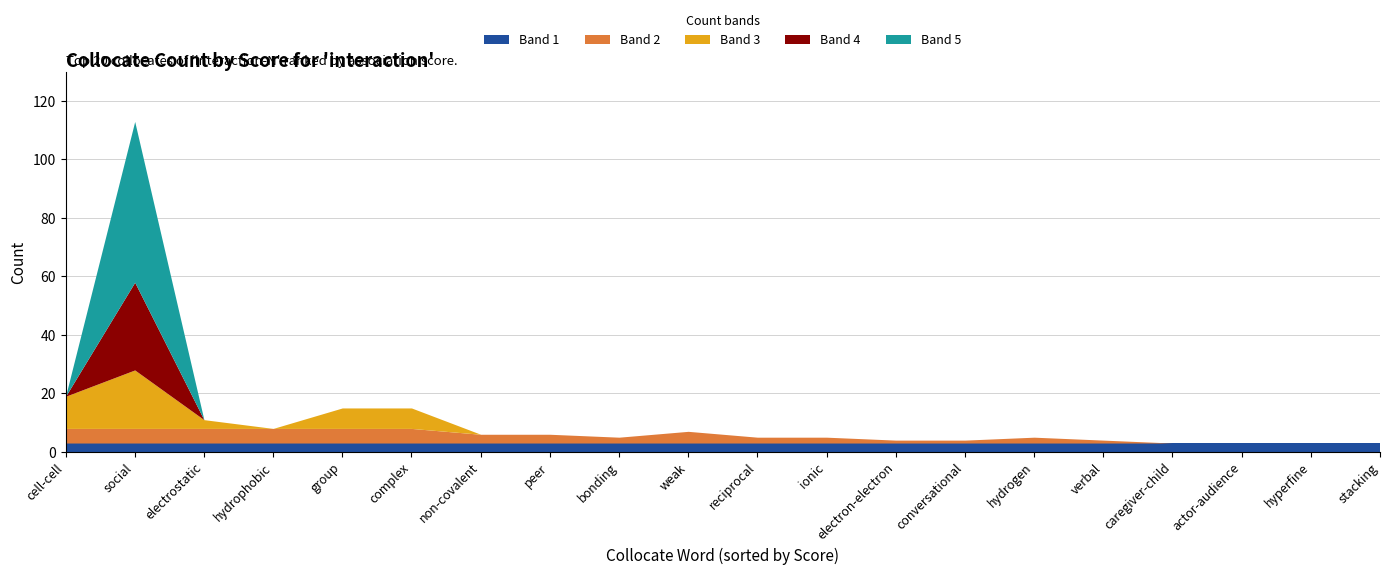

What position from the left is conversational?

14